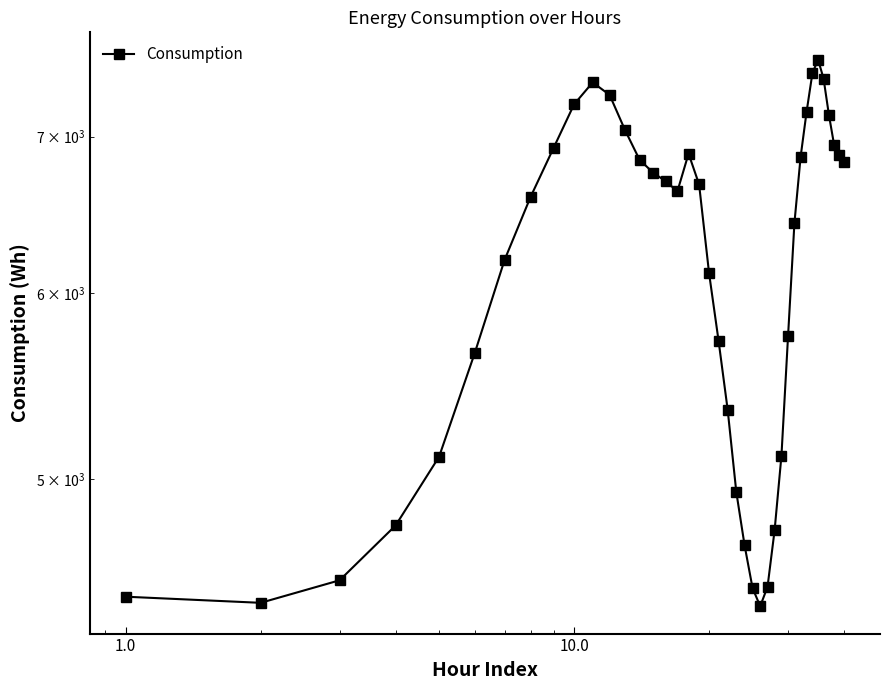

What is the greatest value displayed?

7549.9